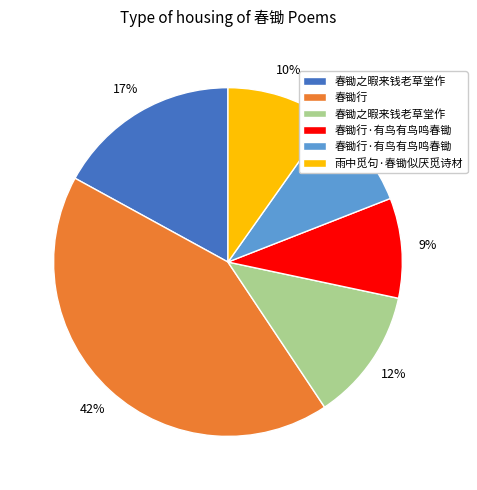

To the nearest percent, what is the average slice percentage?

17%